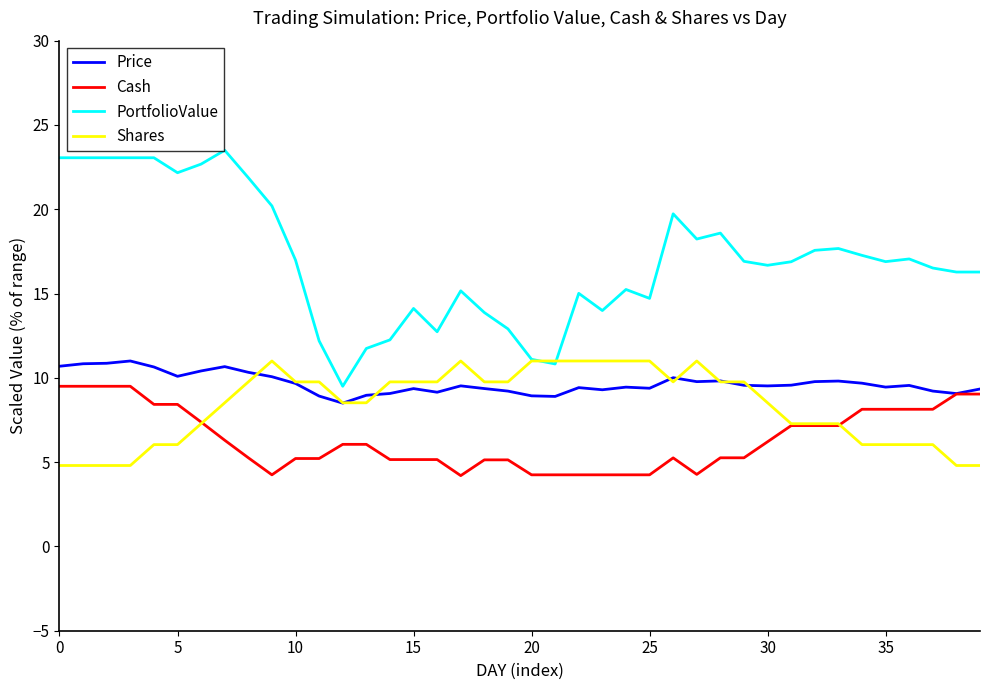

Which series has the largest total across all categories?

PortfolioValue